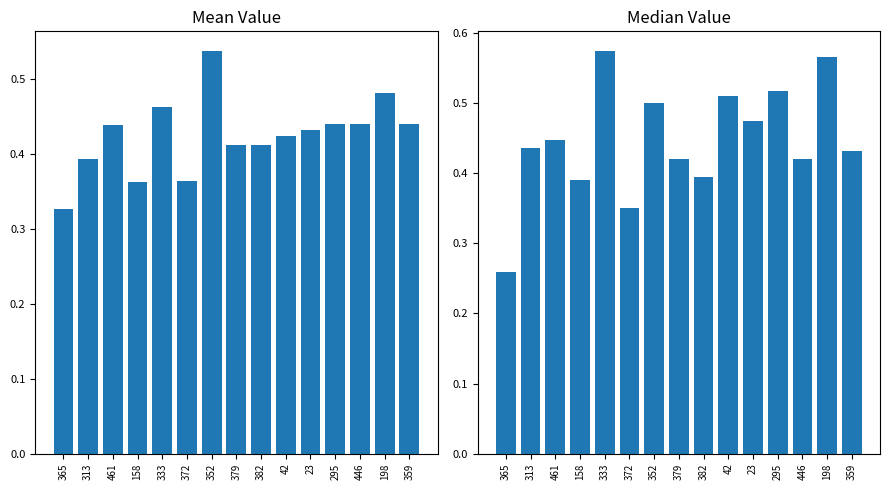

The value of Mean Value at 352 is 0.5. True or false?

True